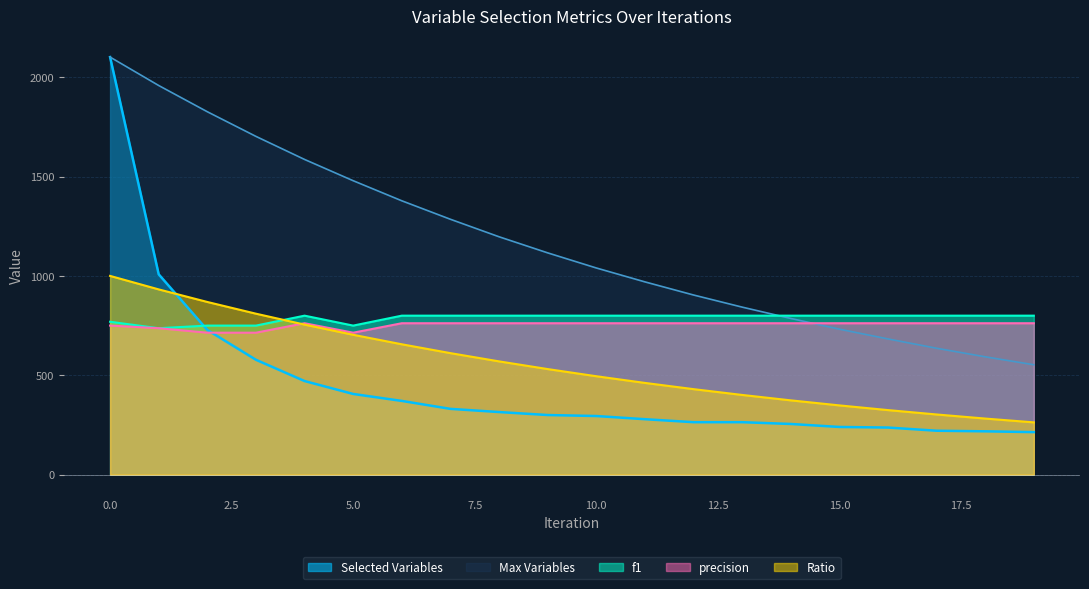

How many lines are shown in the chart?

5